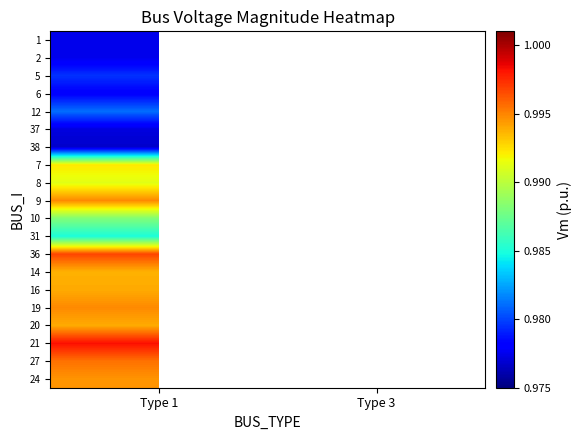

At which label is 16 closest to 0?

Type 1